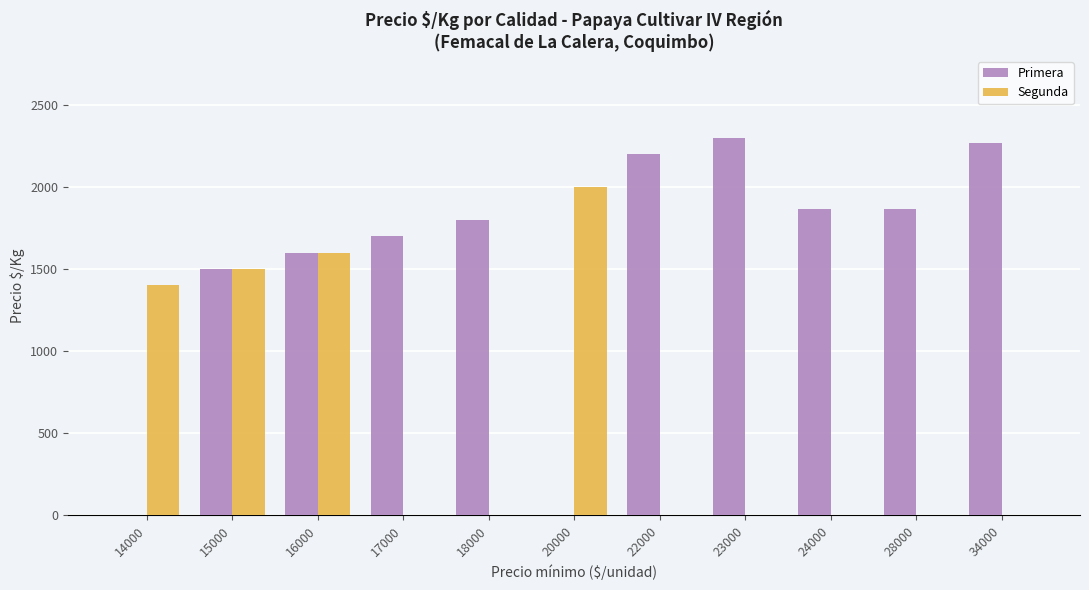

Reading right to left, what are all the values shown in this chart?

Primera: 2267	1867	1867	2300	2200	0	1800	1700	1600	1500	0
Segunda: 0	0	0	0	0	2000	0	0	1600	1500	1400